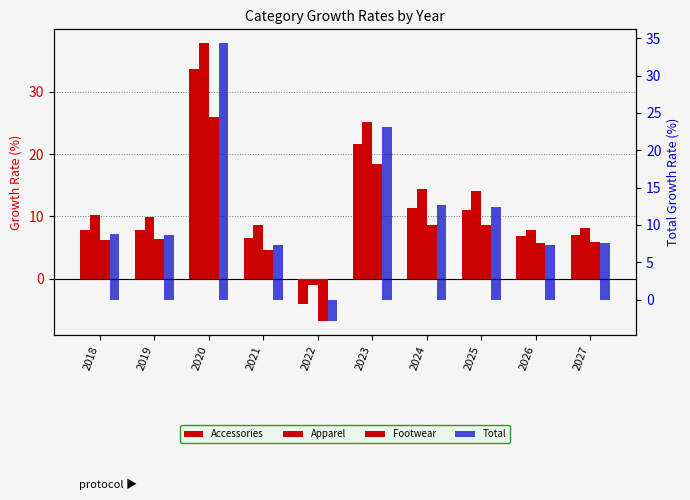

At how many categories does at least one series exceed 13?

4